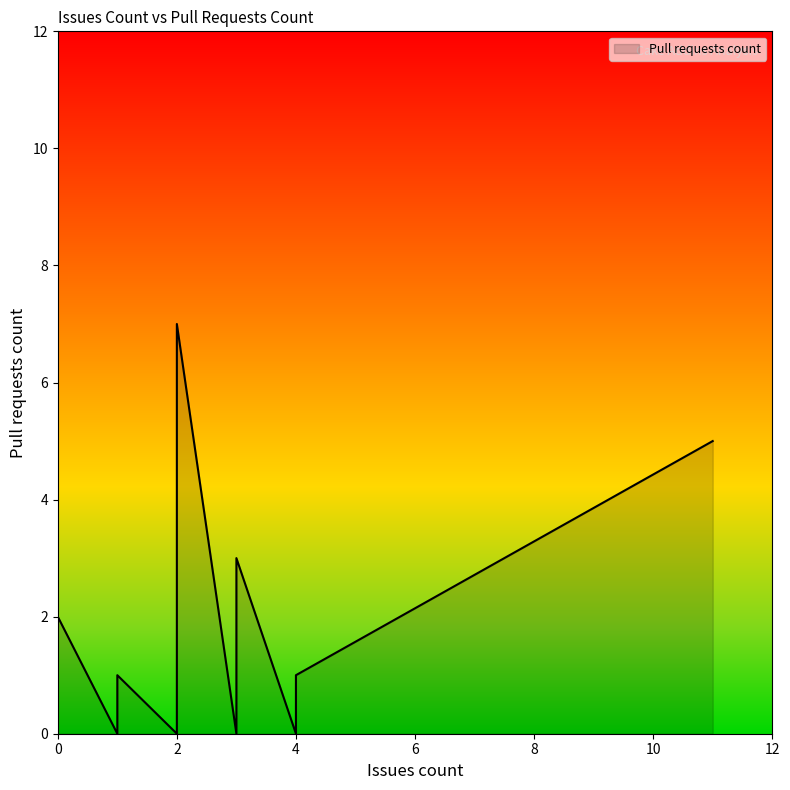

Does the chart have visible grid lines?

No